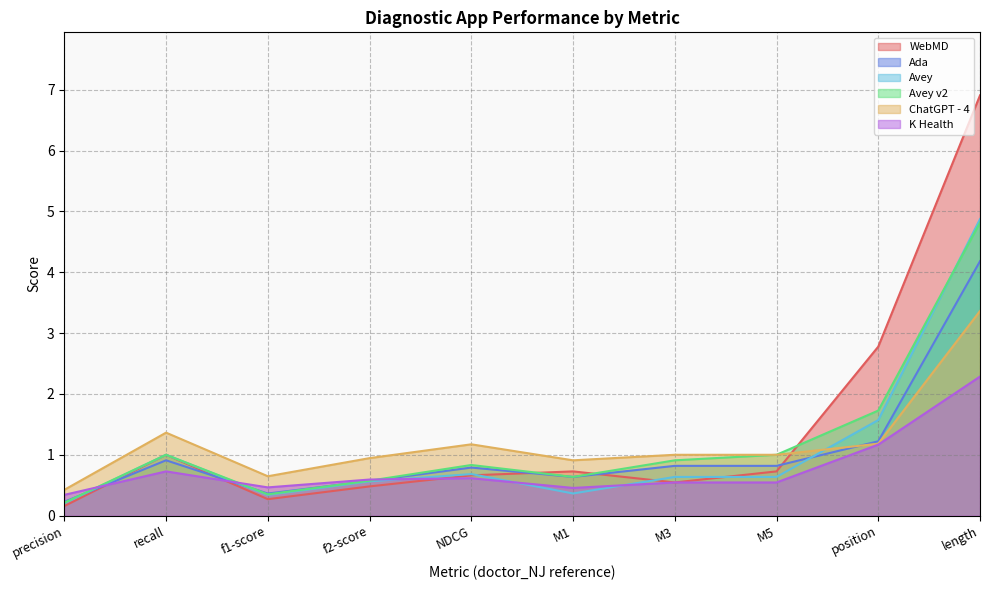

The value of Ada at M1 is 1.0. True or false?

False